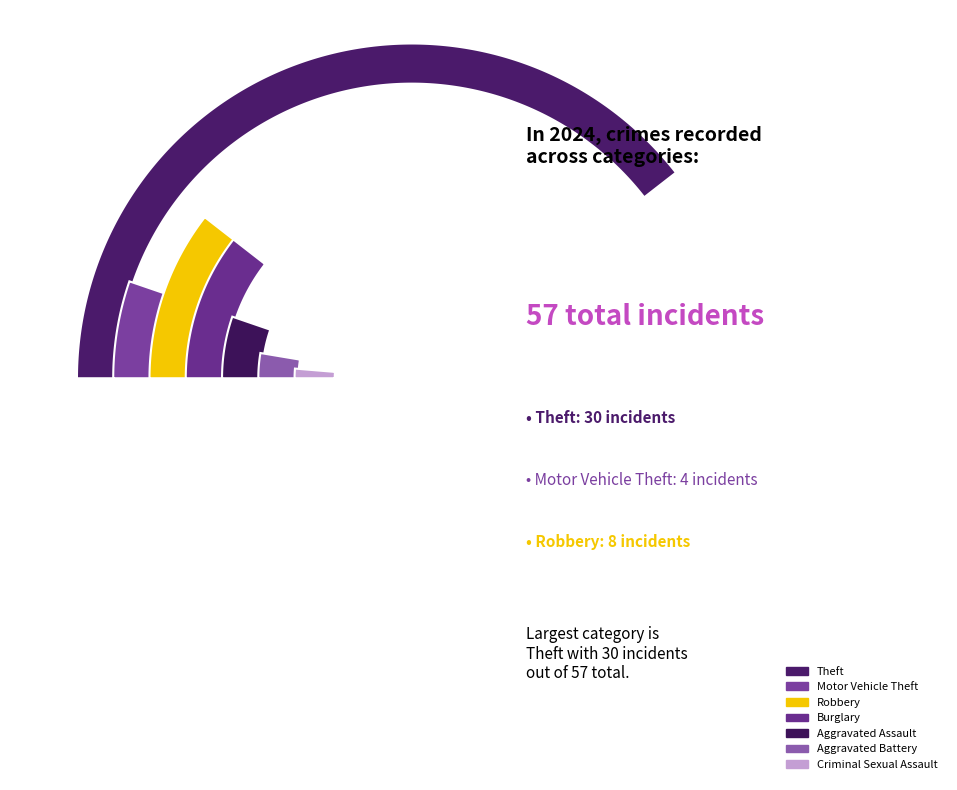

Approximately how many times larger is the value at Theft compared to Burglary?

3.8